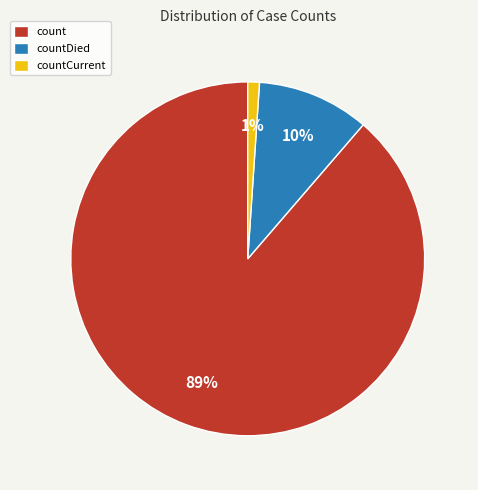

How many segments does this pie chart have?

3